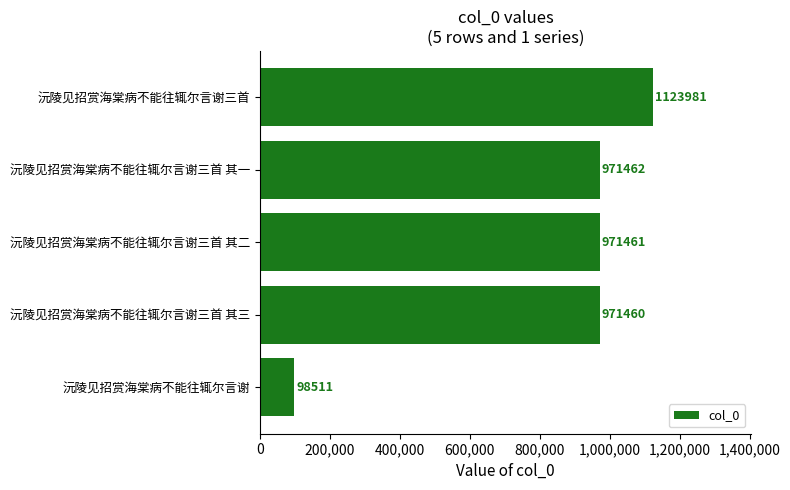

Which label corresponds to the largest value in the chart?

沅陵见招赏海棠病不能往辄尔言谢三首